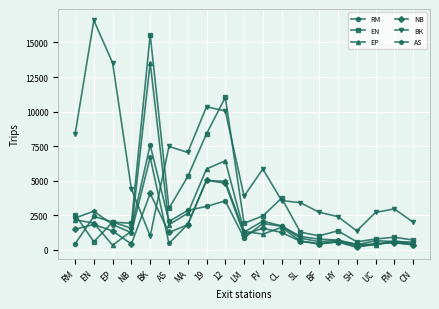

How many lines are shown in the chart?

6